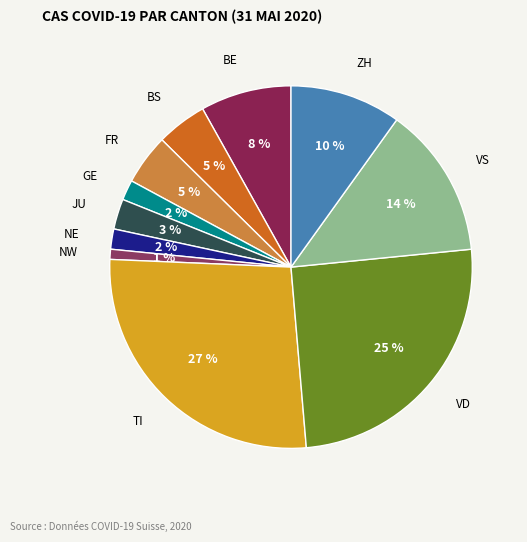

How many slices are in this pie chart?

11